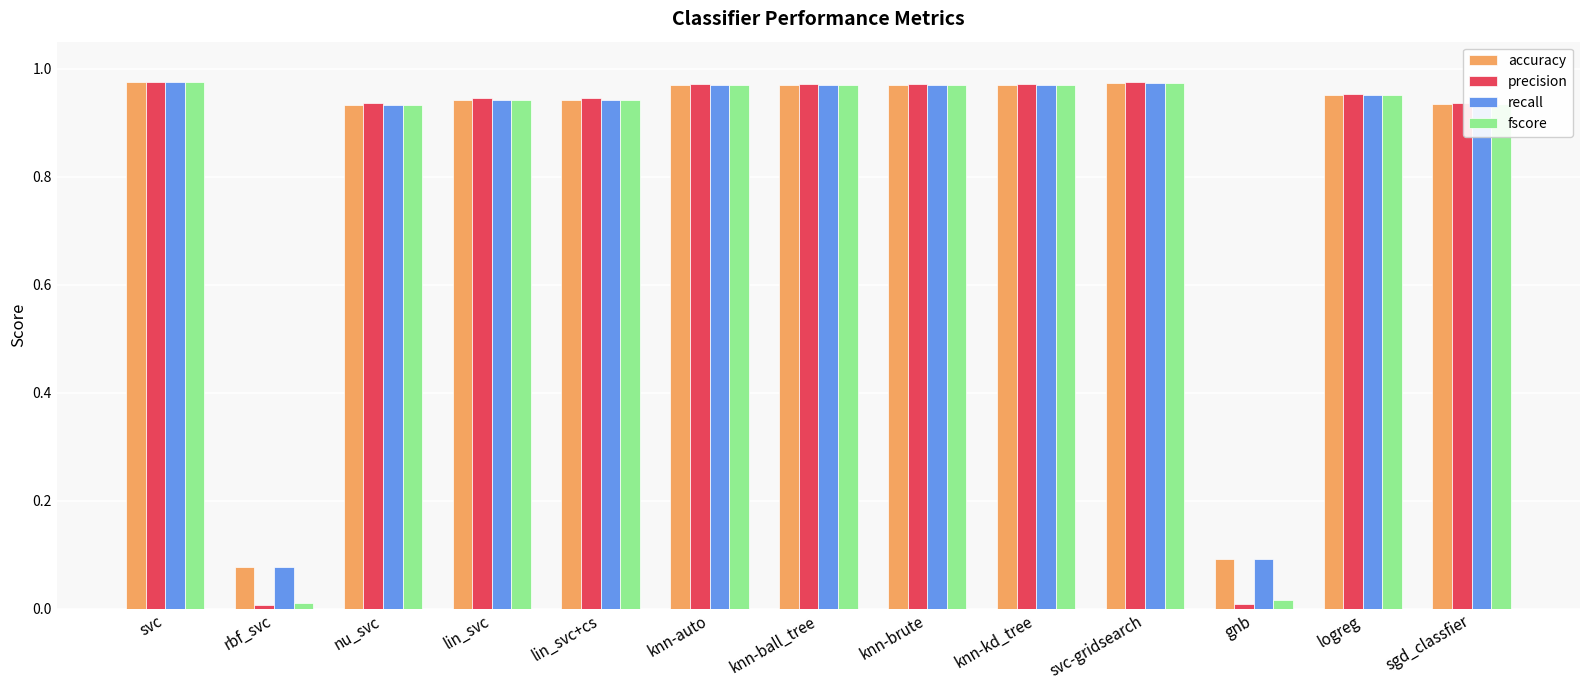

Is the value of fscore at lin_svc greater than the value of accuracy at knn-kd_tree?

No